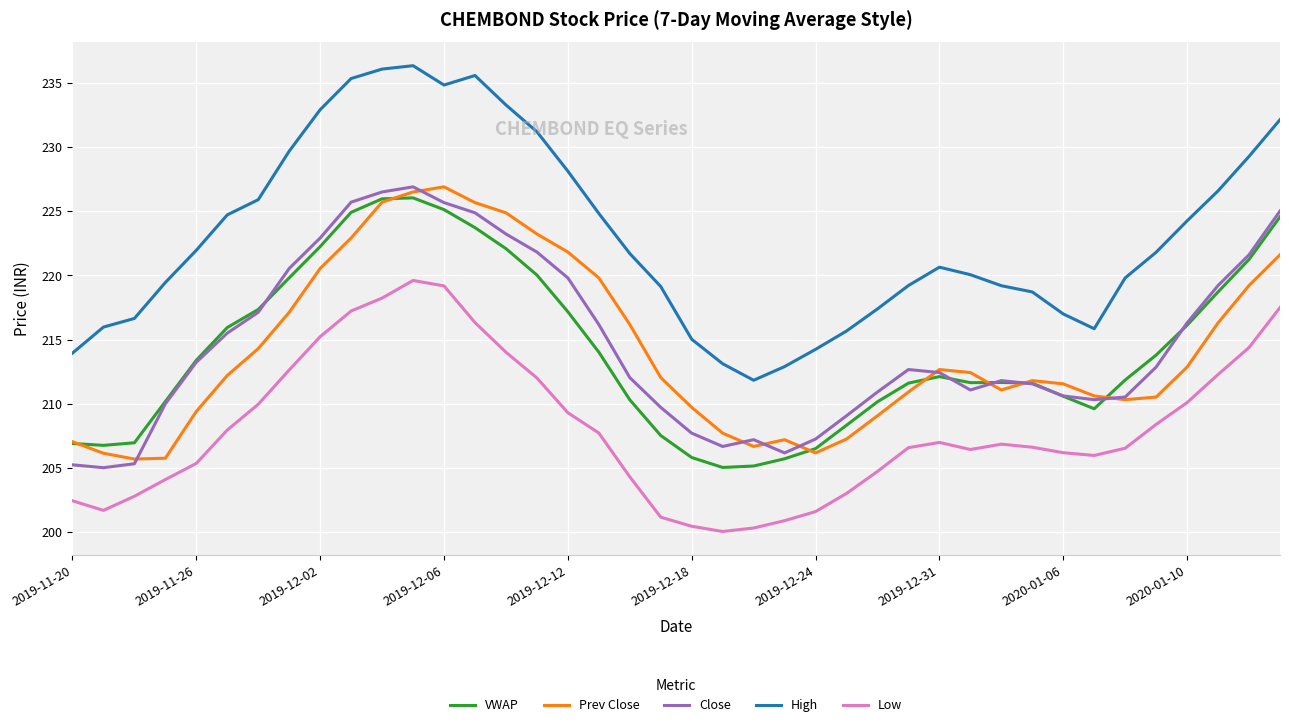

What is the lowest value of the VWAP series?

205.0